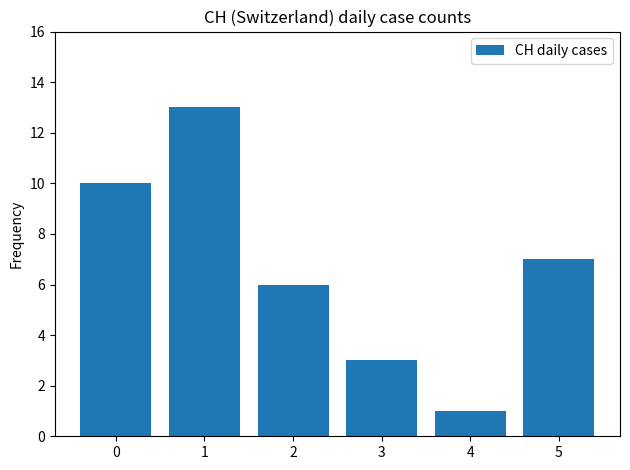

What is the difference between the maximum and second lowest values?

10